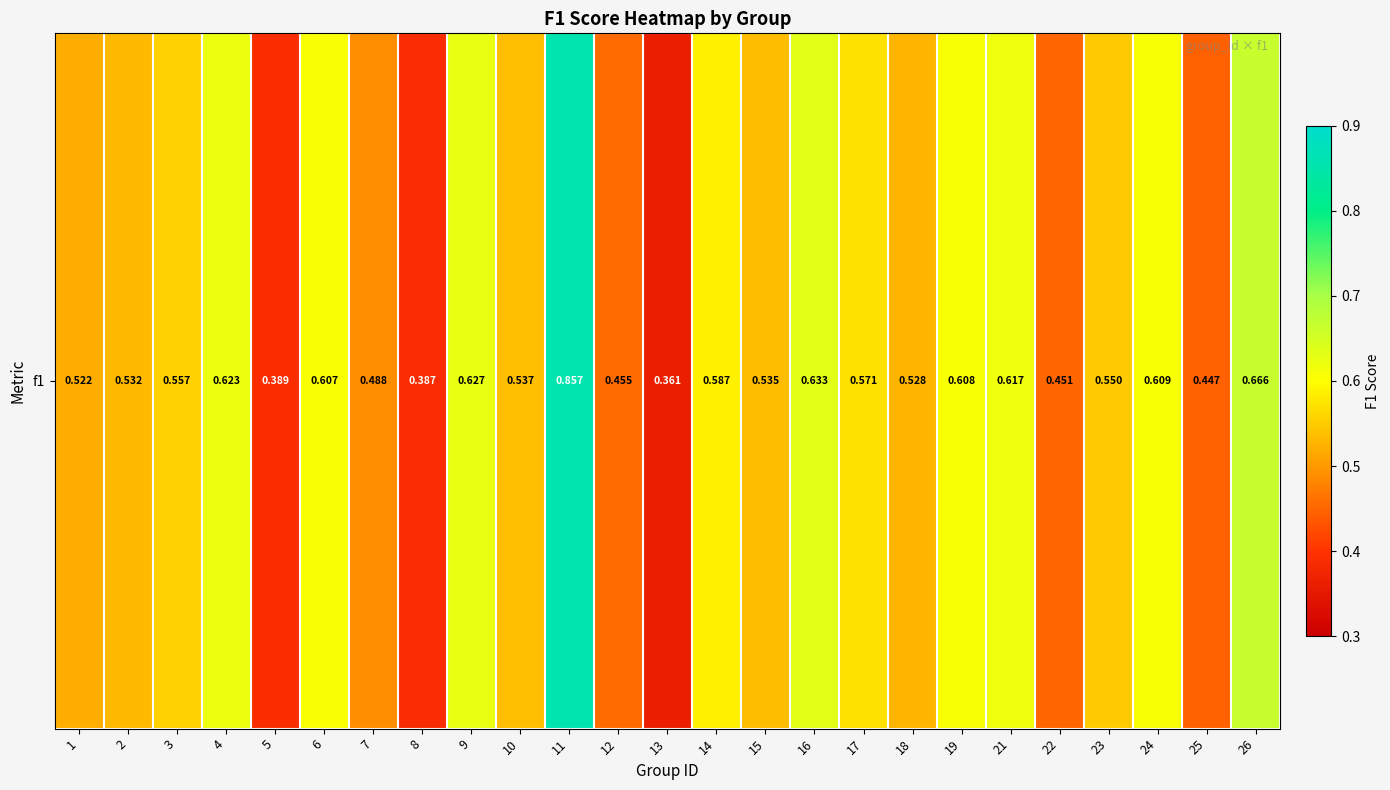

How many data points does each series have?

25